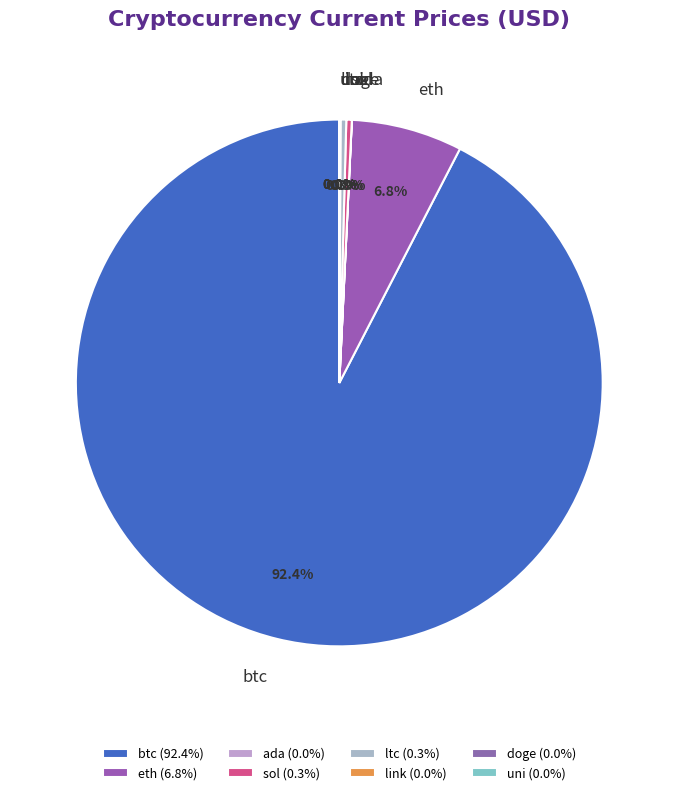

Which has a higher value, eth or ltc?

eth